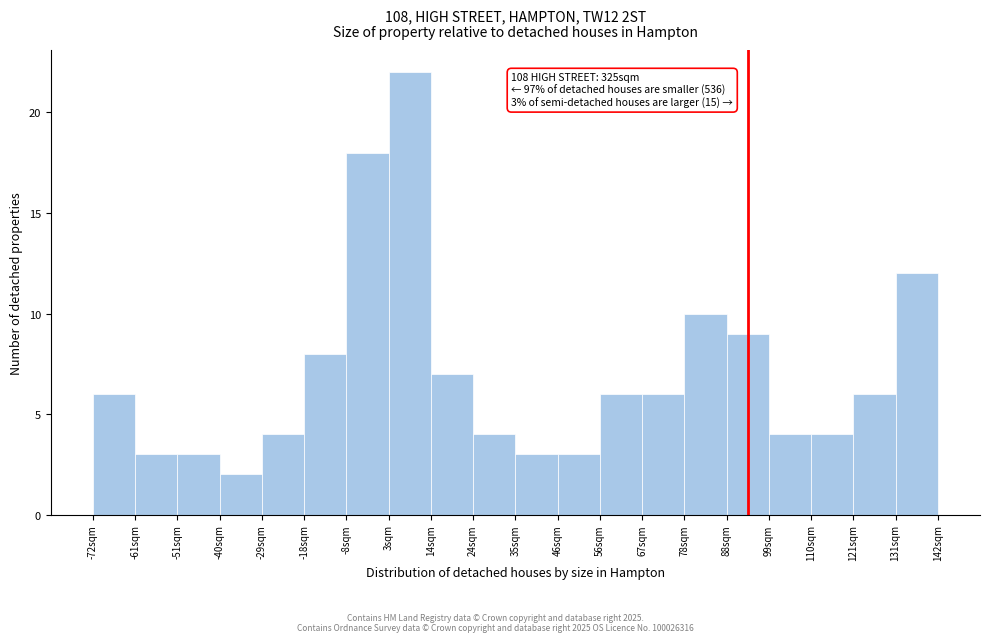

Over which range of the x-axis is the bar tallest?

2 to 14